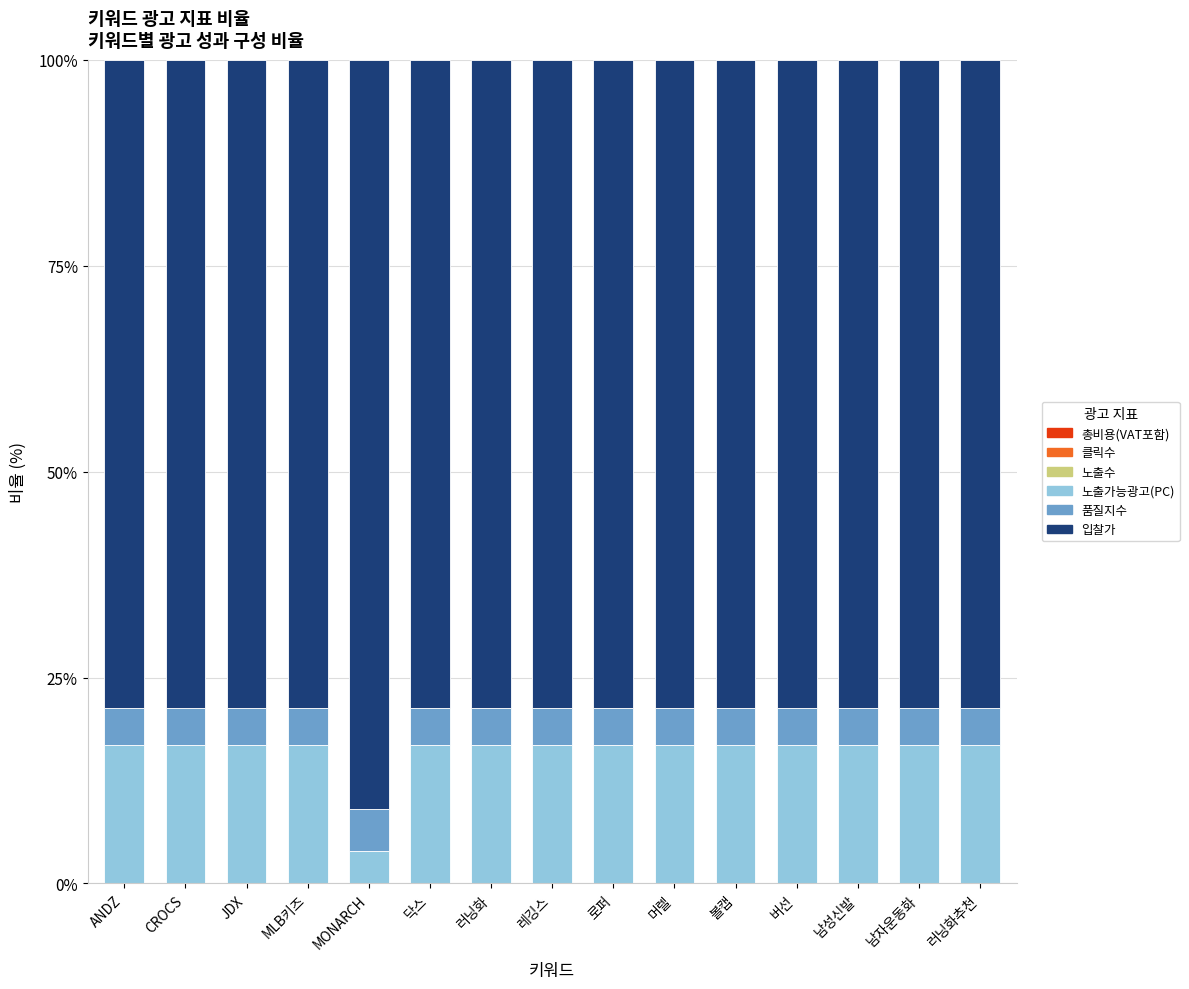

Which category has the lowest value in the 노출가능광고(PC) series?

MONARCH